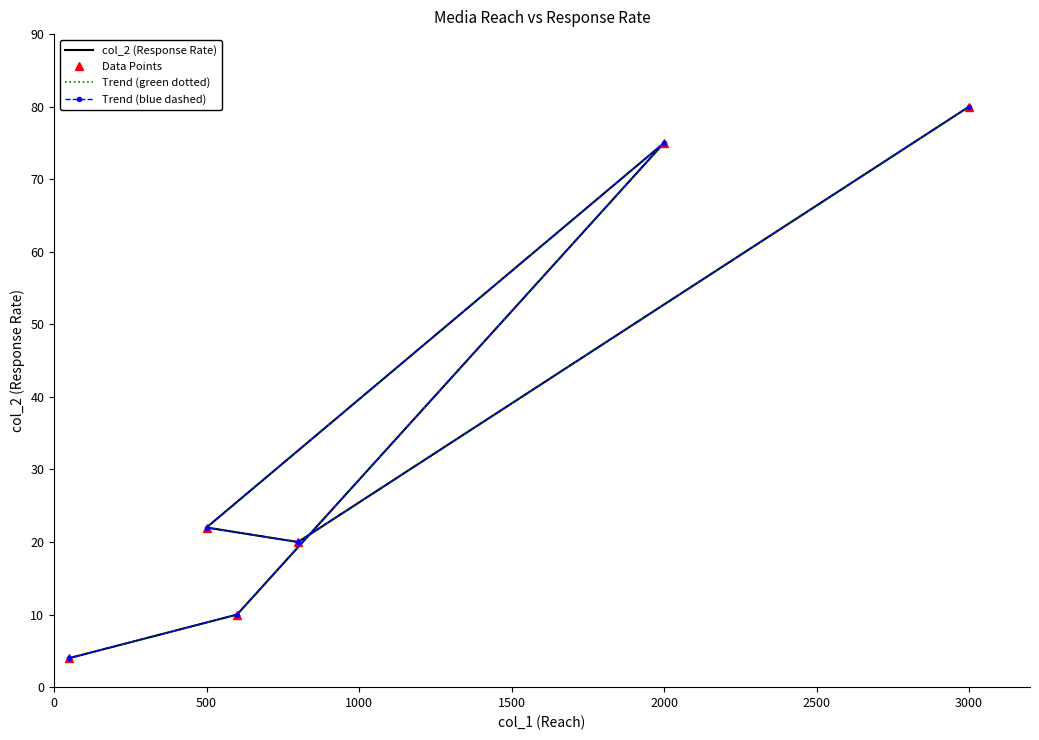

True or false: Data Points and Trend (blue dashed) cross at least once.

False